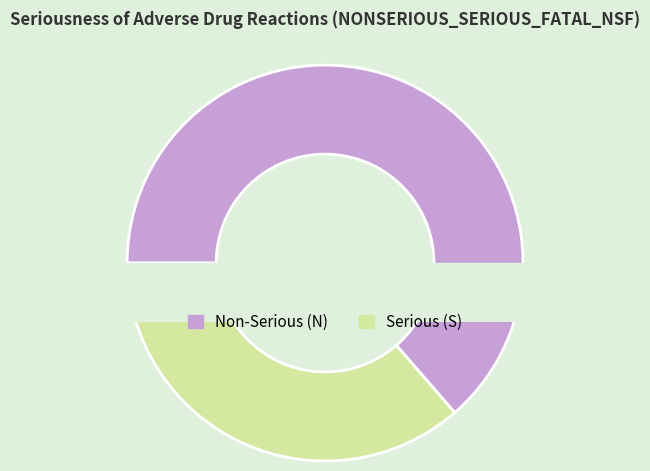

Approximately how many times larger is the value at N compared to S?

1.8